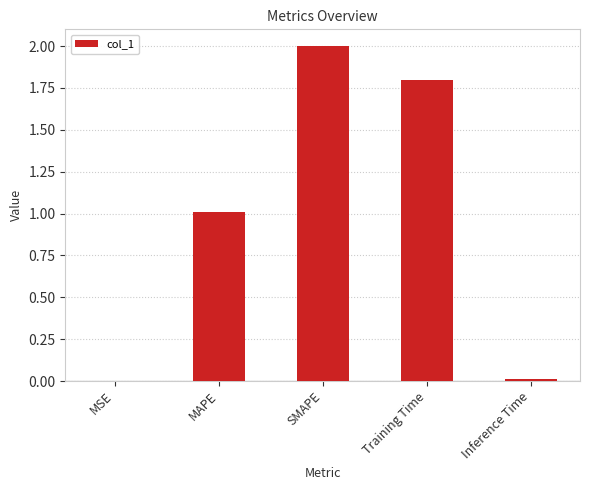

What is the sum of all values?

4.8